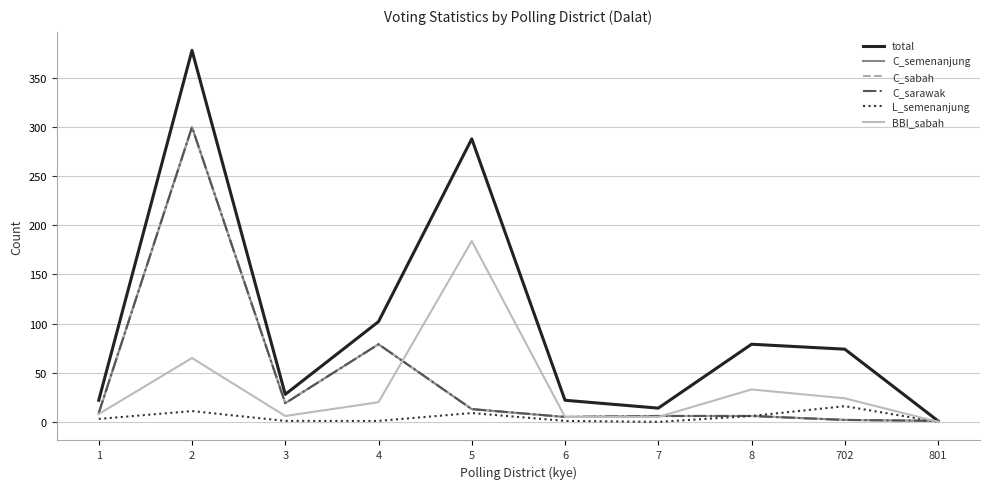

Does the chart have visible grid lines?

Yes